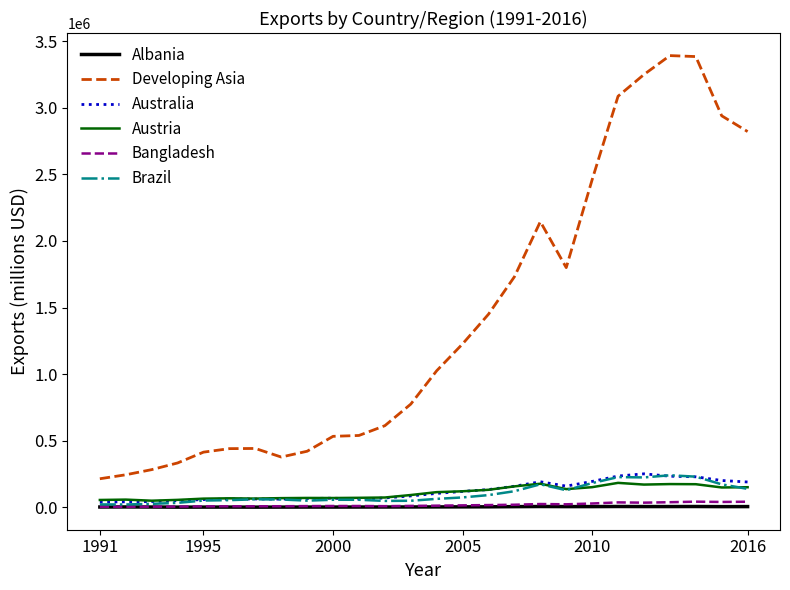

How many series are shown in this chart?

6